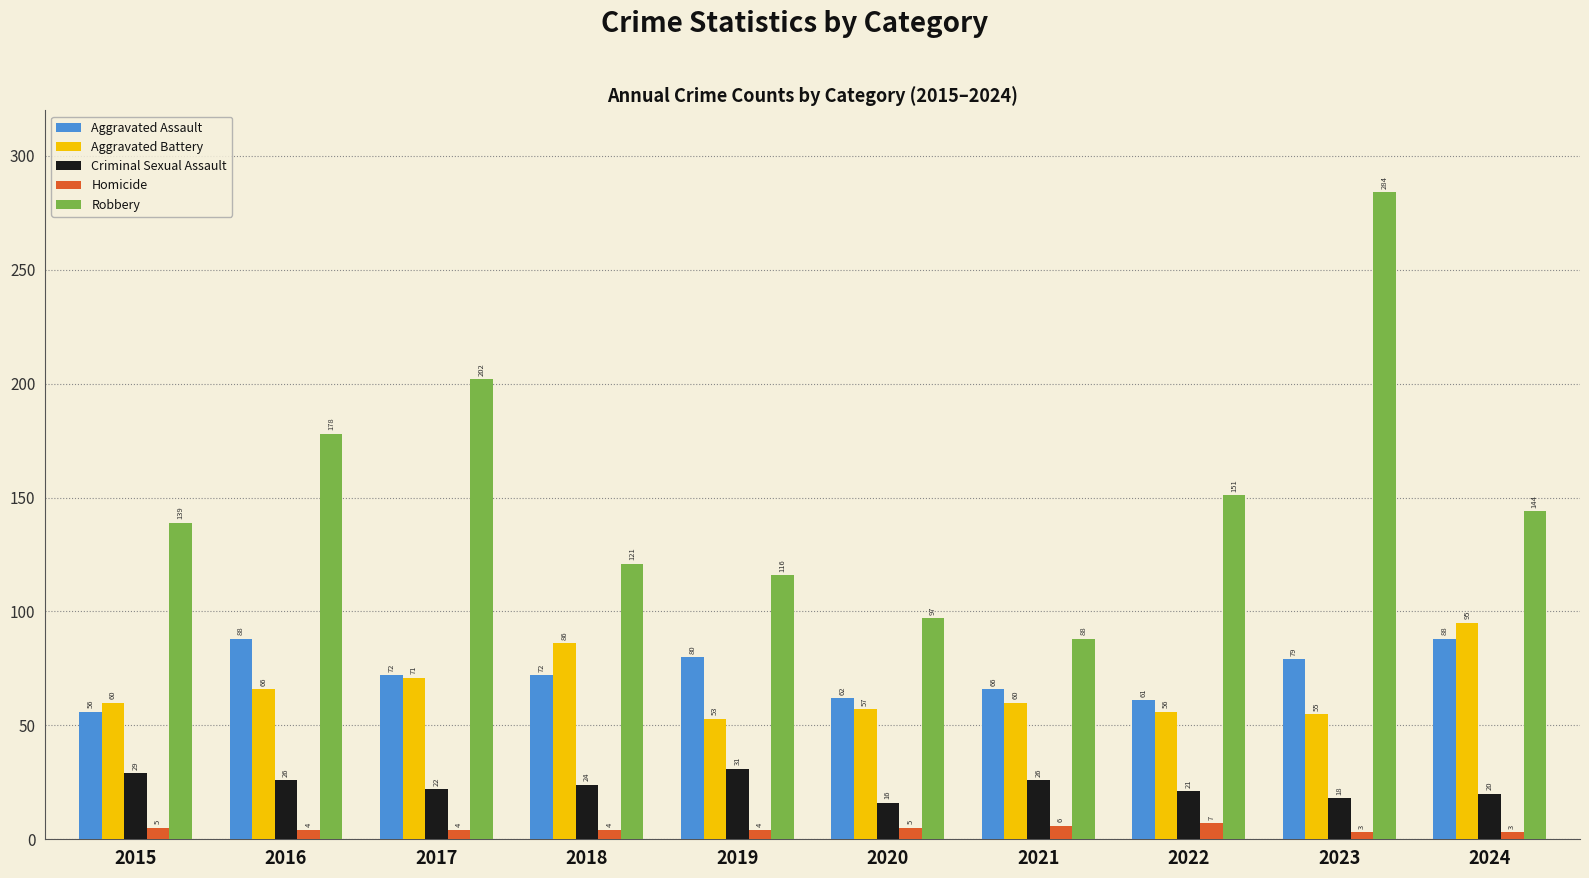

Which category has the lowest value in the Aggravated Assault series?

2015